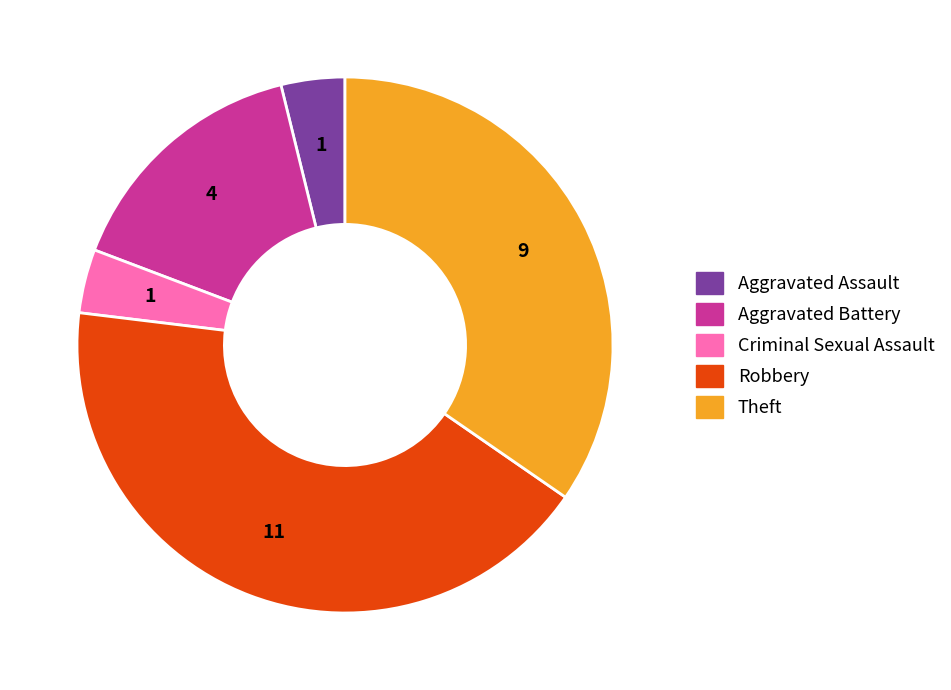

Is there a majority slice in this chart?

No